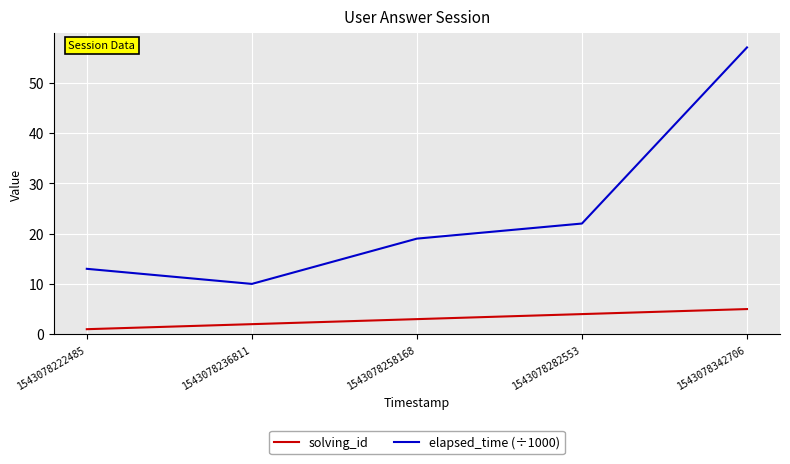

At which category does the chart reach its peak across all series?

1543078342706